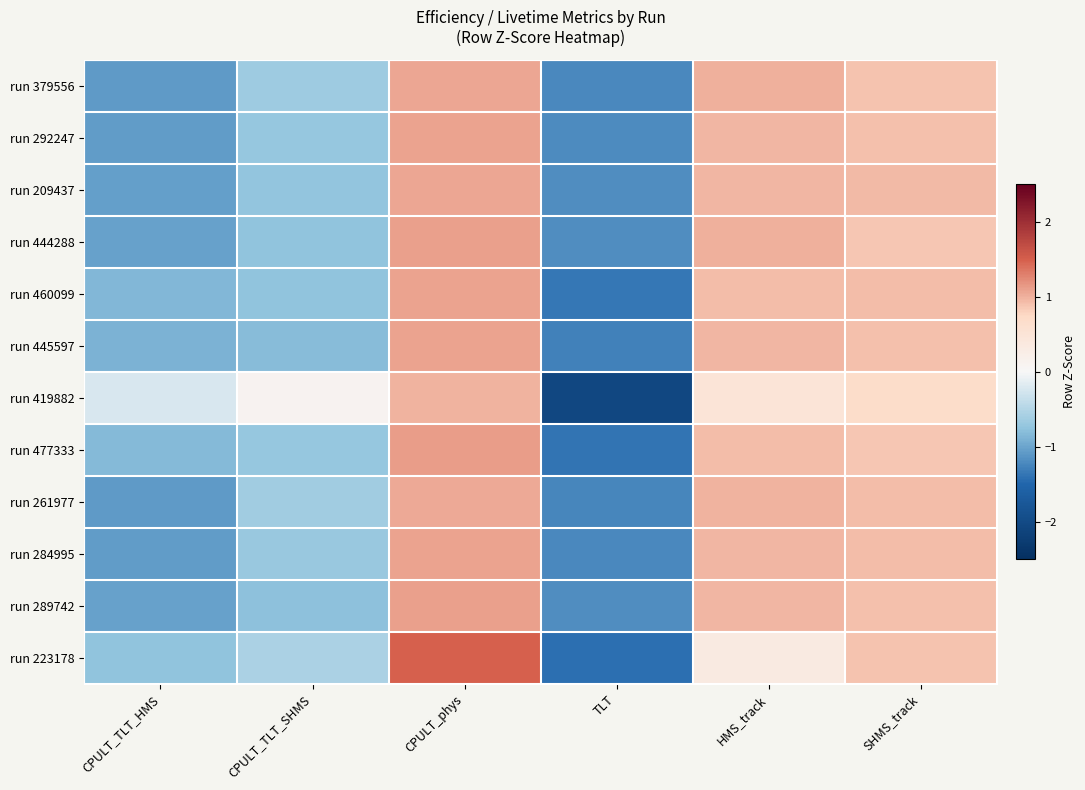

At which category is the sum across all series the highest?

CPULT_phys